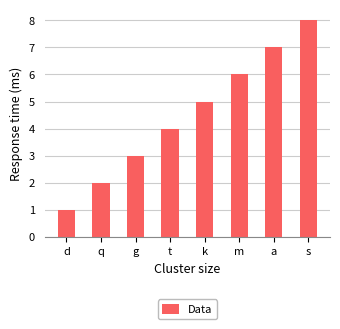

What is the sum of all values?

36